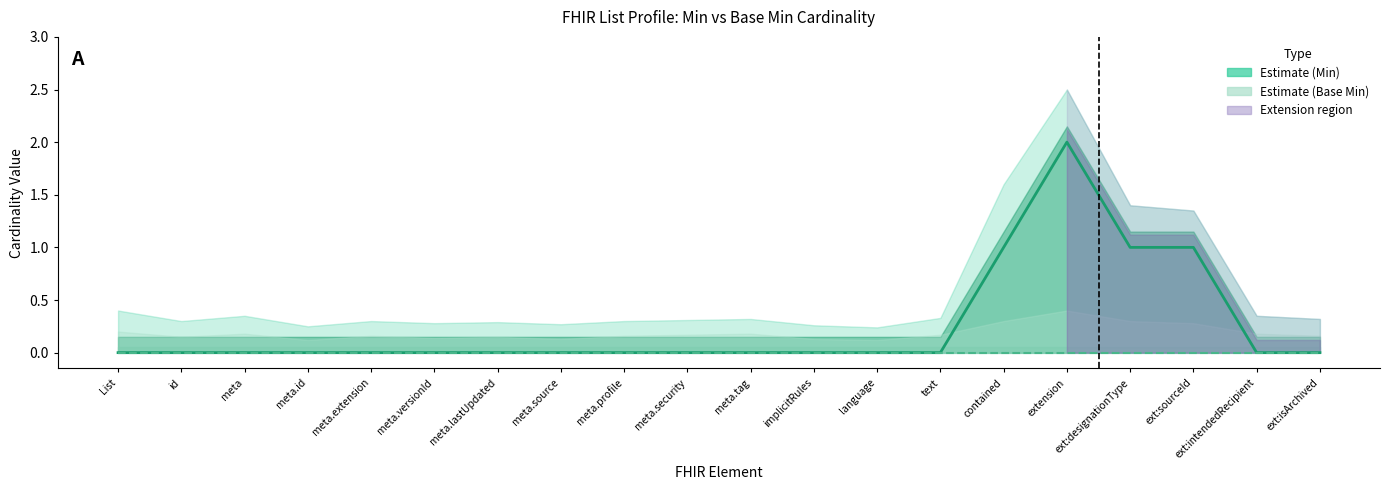

True or false: Base Min has more than 0 points higher than both neighbors.

False